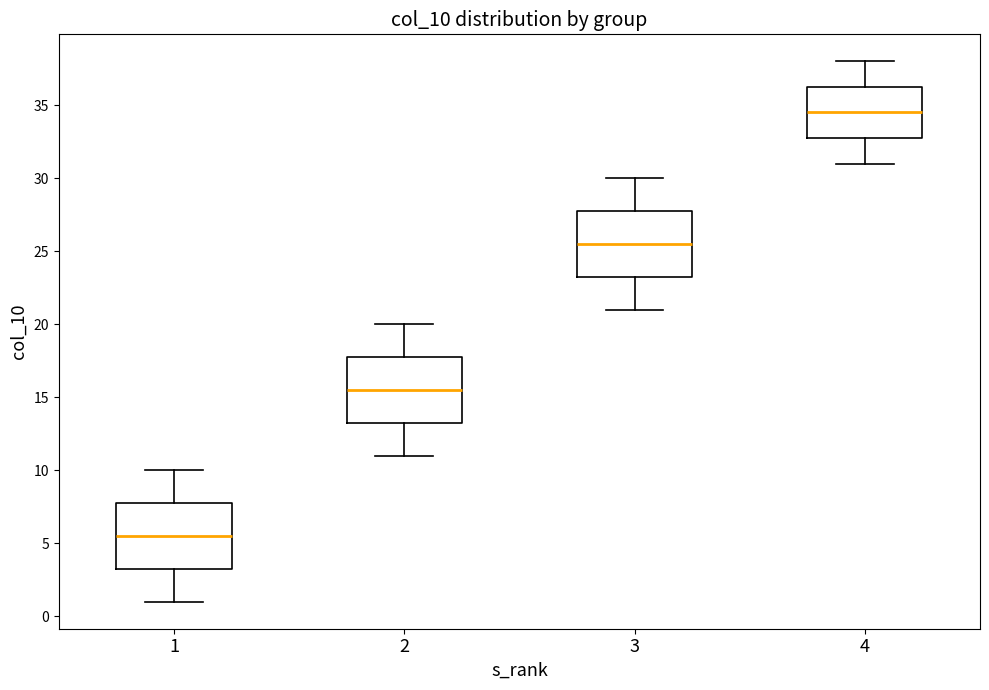

Where is the lower edge of the box at x = 2 on the y-axis? The values are not printed on the chart, so give them approximately, as read against the axis.

13.5